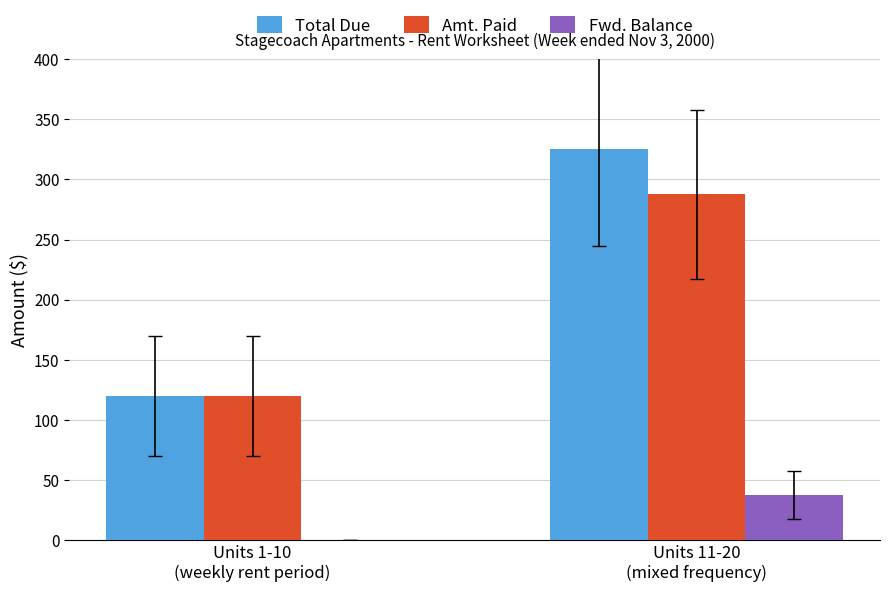

What is the sum of the Total Due values at Units 11-20
(mixed frequency) and Units 1-10
(weekly rent period)?

445.0